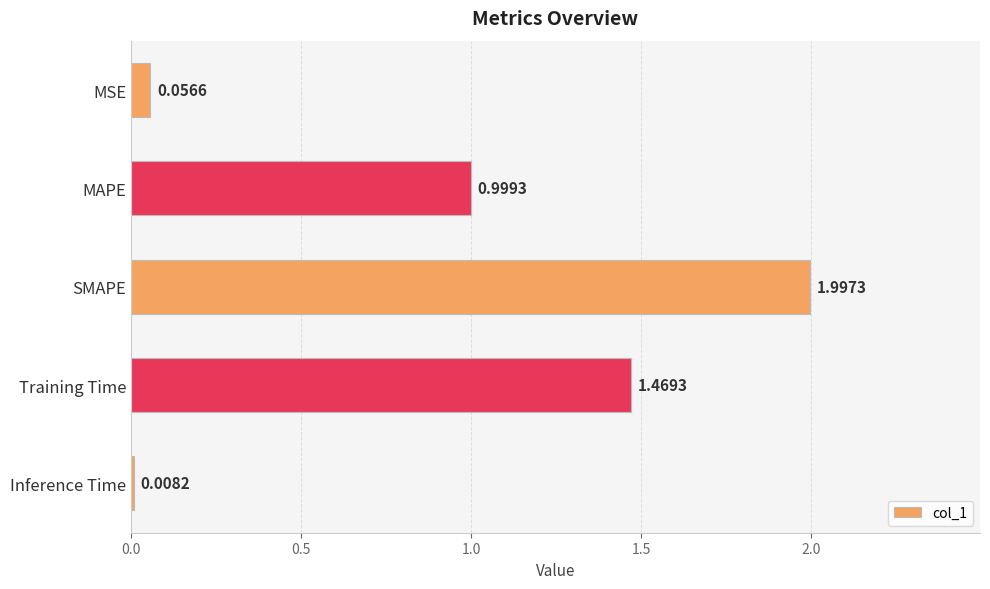

Rank the categories by value from lowest to highest.

Inference Time, MSE, MAPE, Training Time, SMAPE